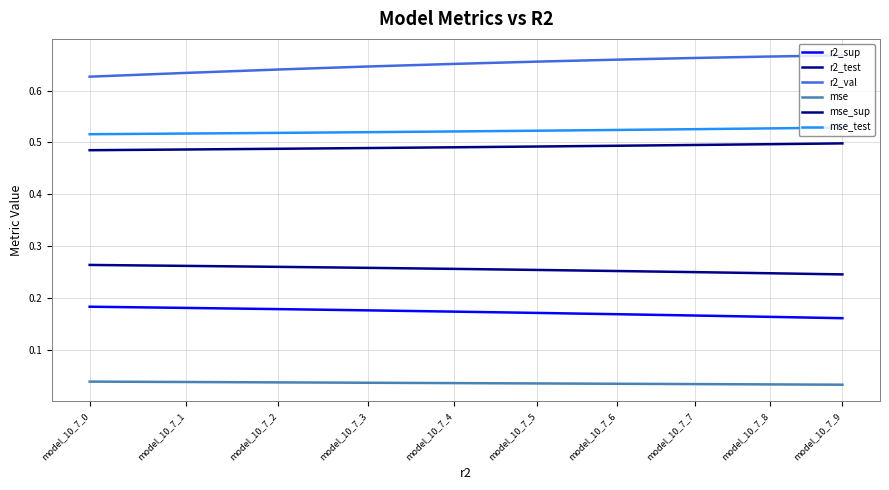

Rank the series at model_10_7_0 from highest to lowest value.

r2_val, mse_test, mse_sup, r2_test, r2_sup, mse